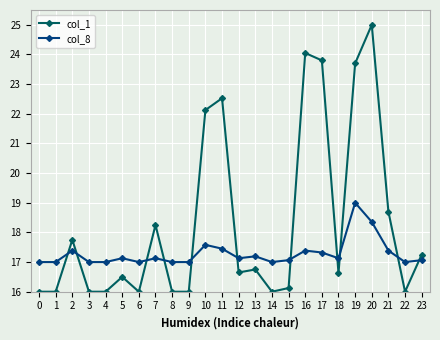

Rank the series at 12 from lowest to highest value.

col_1, col_8